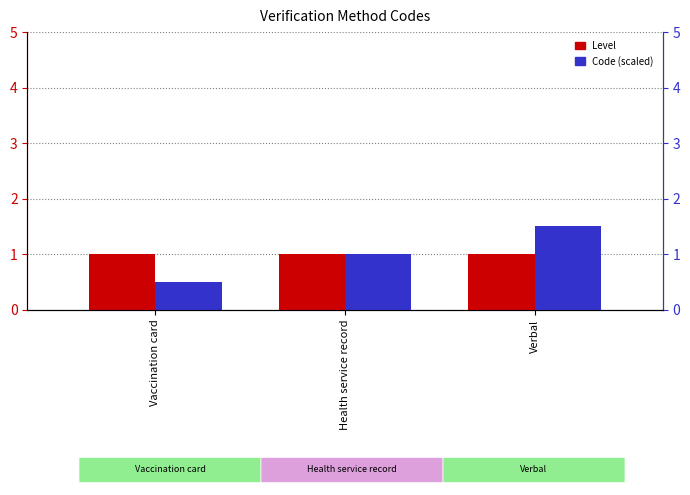

How many series are shown in this chart?

2